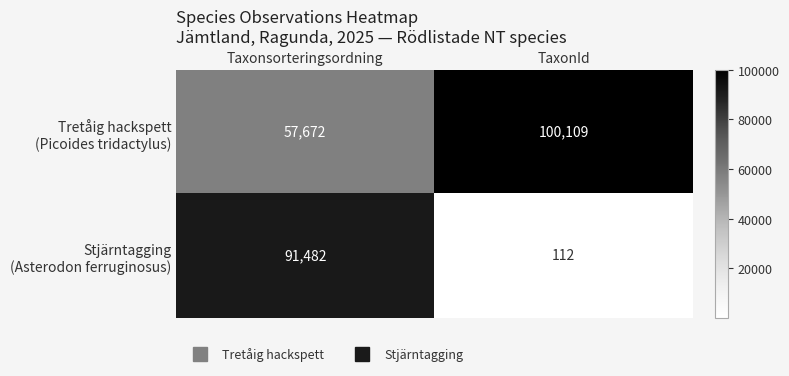

What is the spread (max minus min) of values at Taxonsorteringsordning?

33810